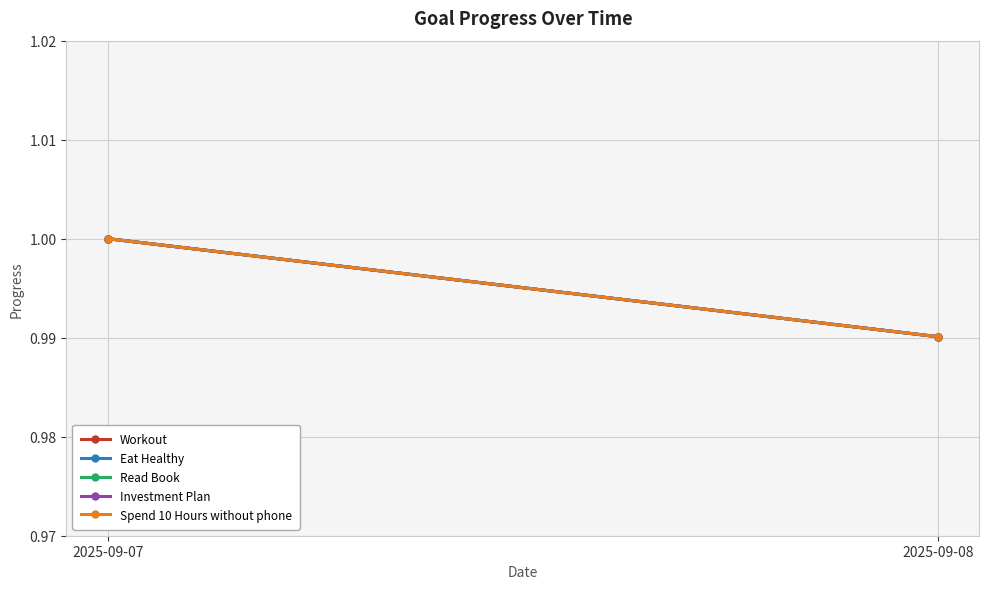

At which label is Workout closest to 0?

2025-09-08